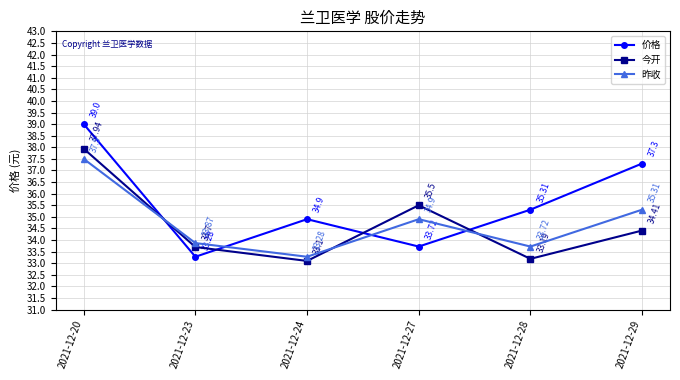

What is the lowest value of the 价格 series?

33.3